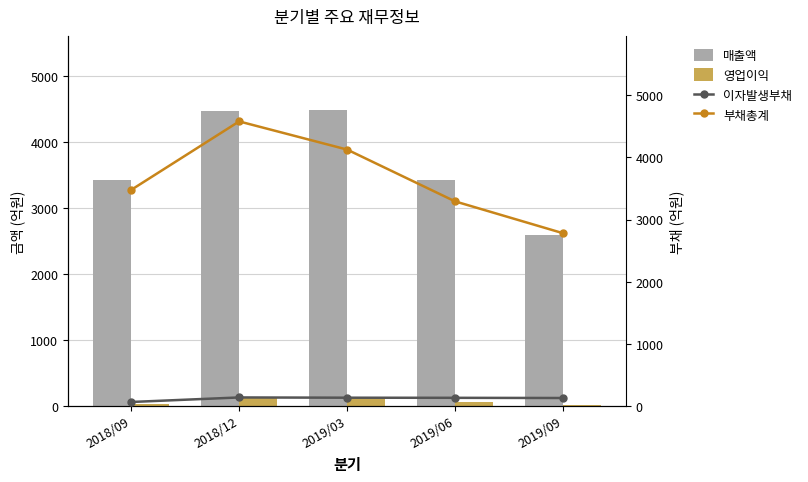

Which series has the largest total across all categories?

매출액